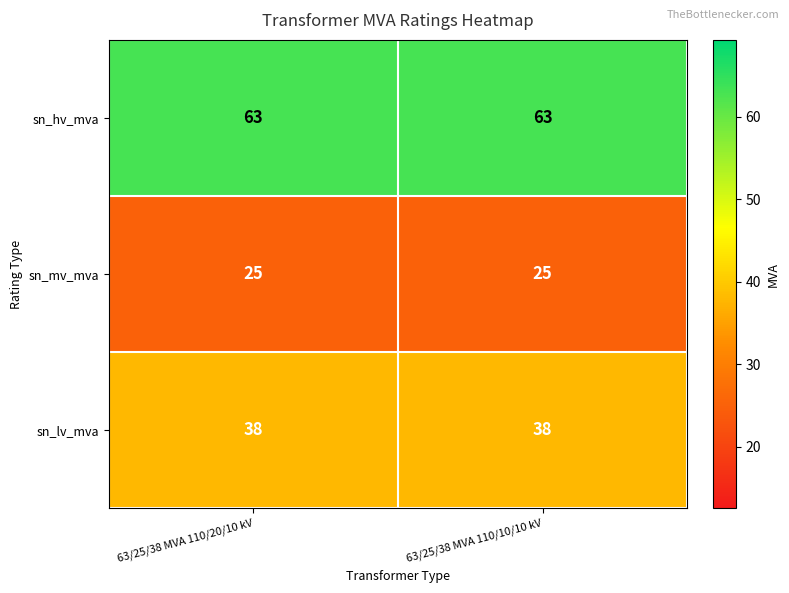

What is the maximum value shown in the chart?

63